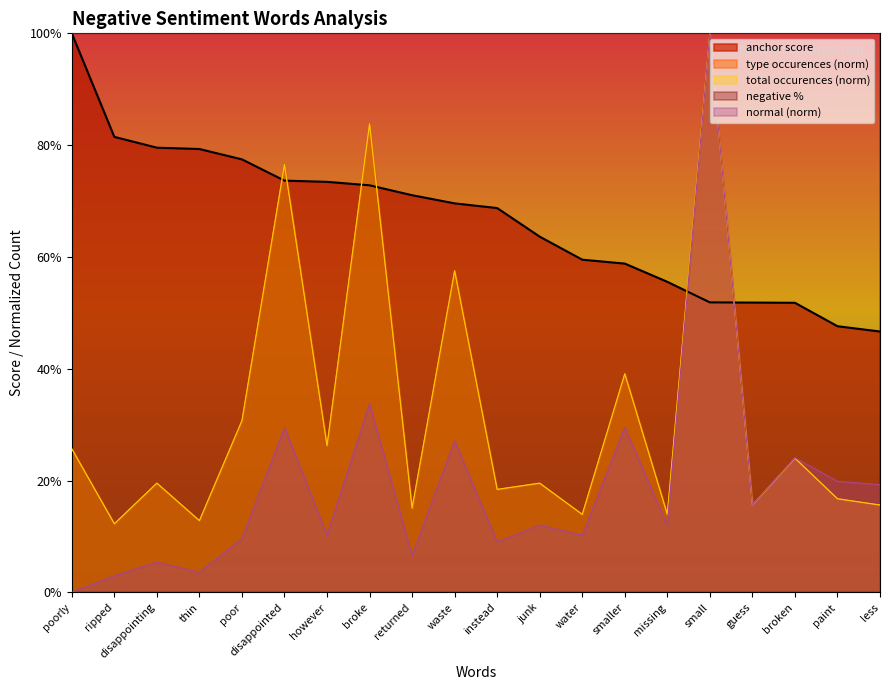

Does the chart display data point markers on the line(s)?

No